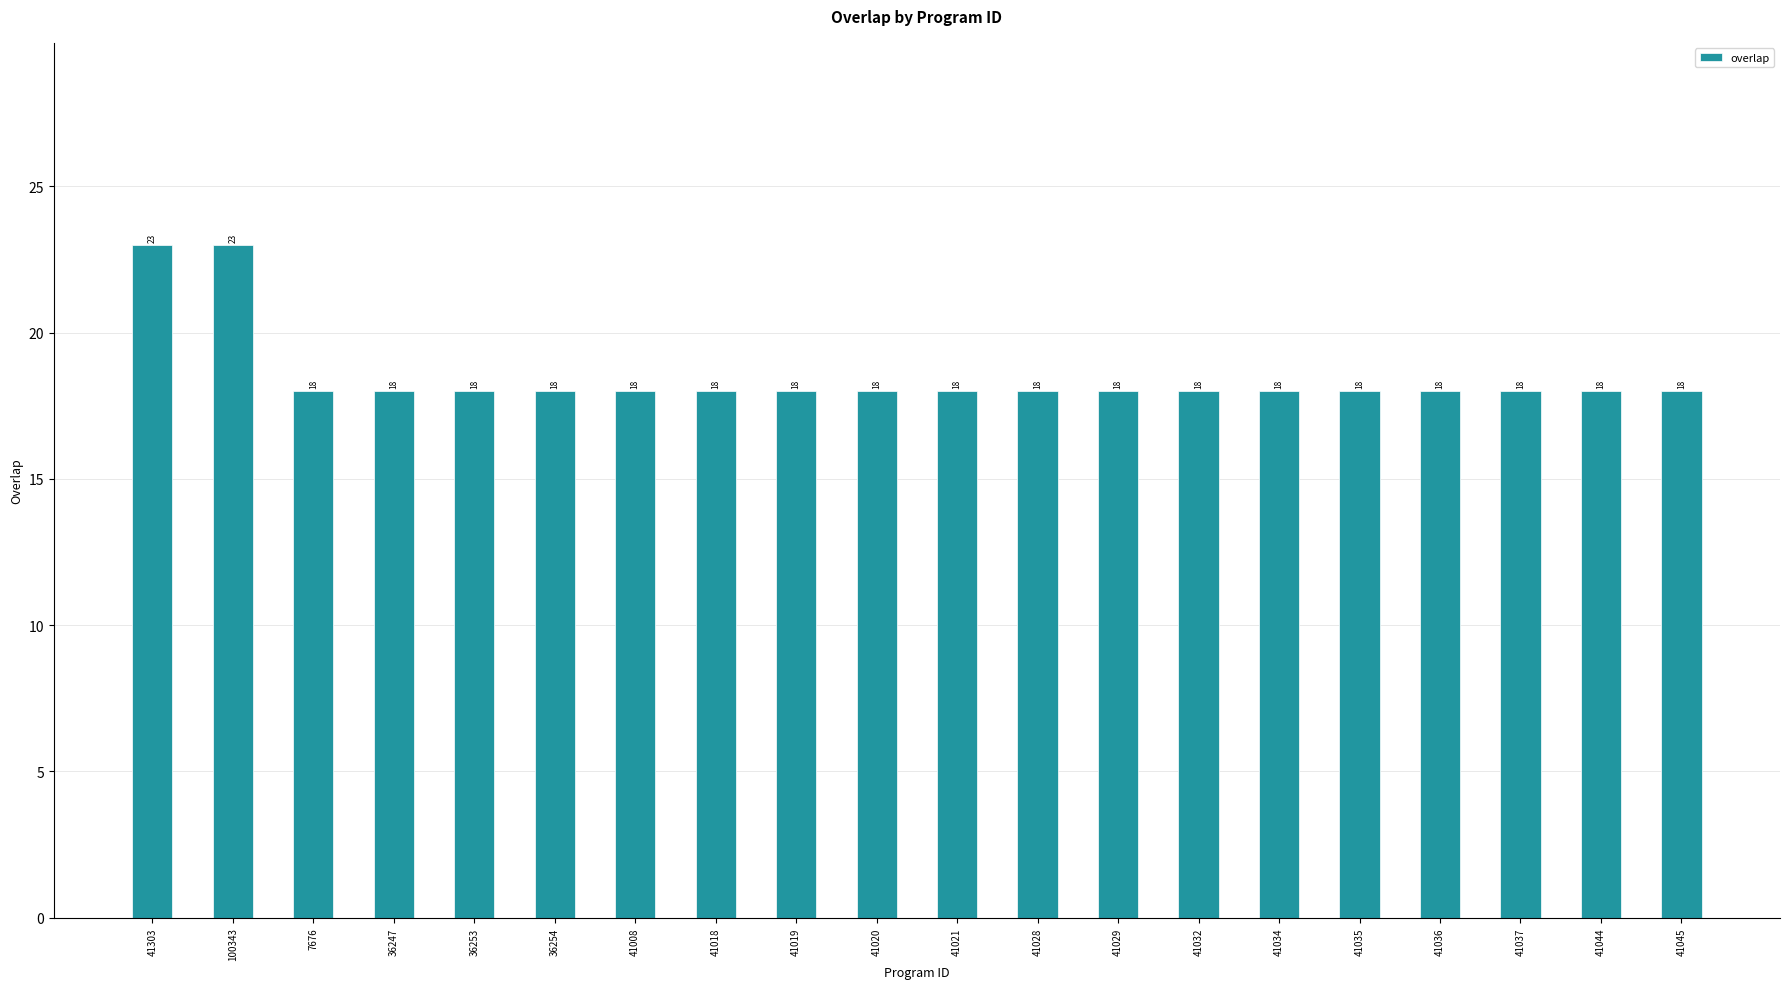

The value at 36253 is 10. True or false?

False